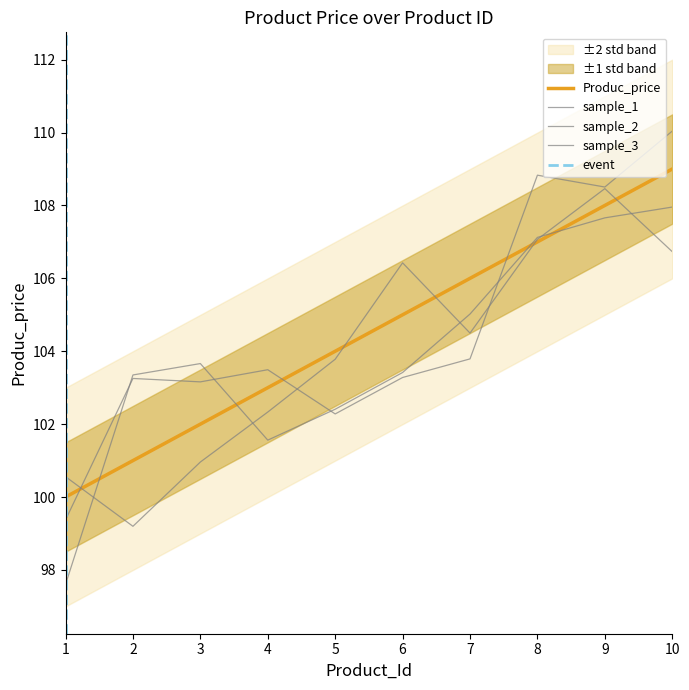

Reading left to right, transcribe all the data shown in this chart.

100	101	102	103	104	105	106	107	108	109